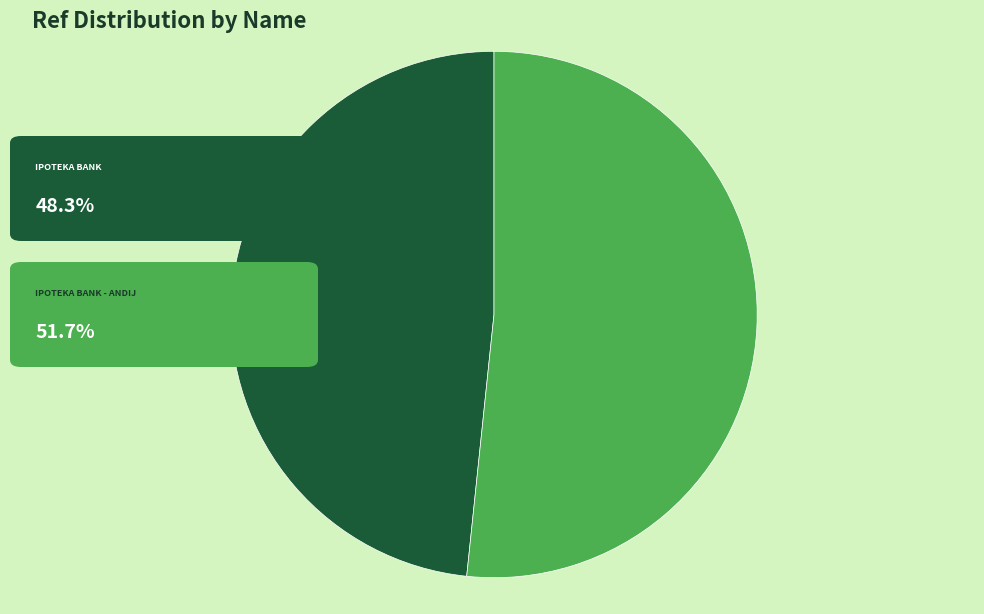

How many slices are in this pie chart?

2